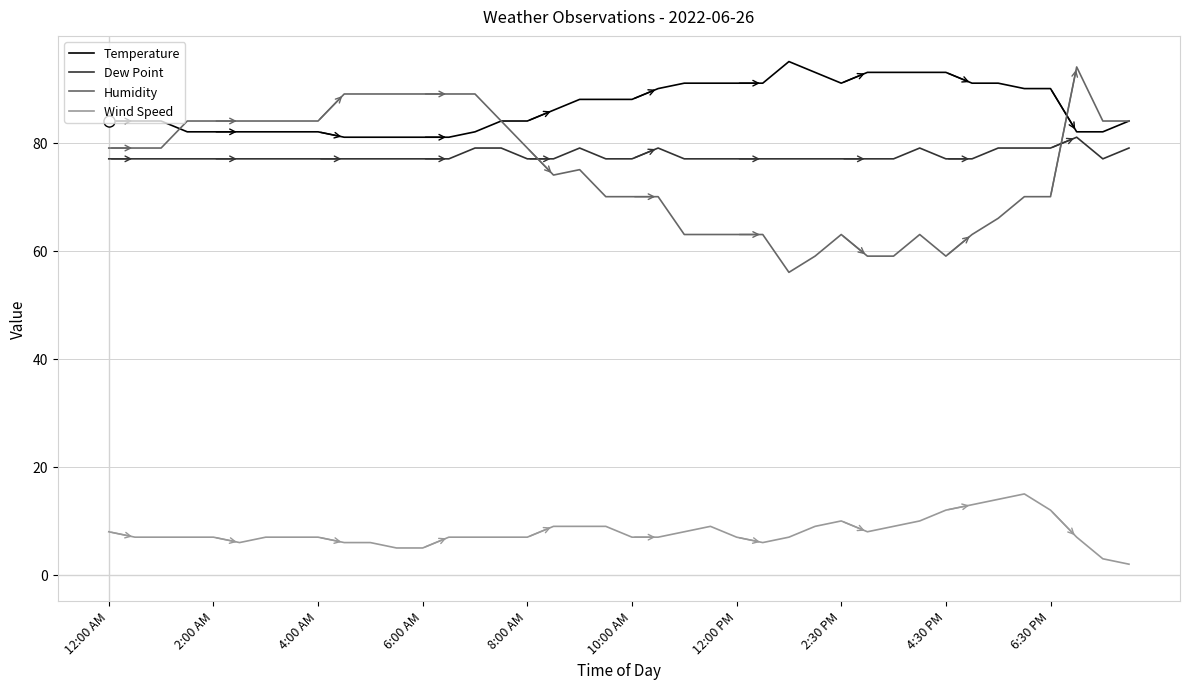

Which series has the largest total across all categories?

Temperature